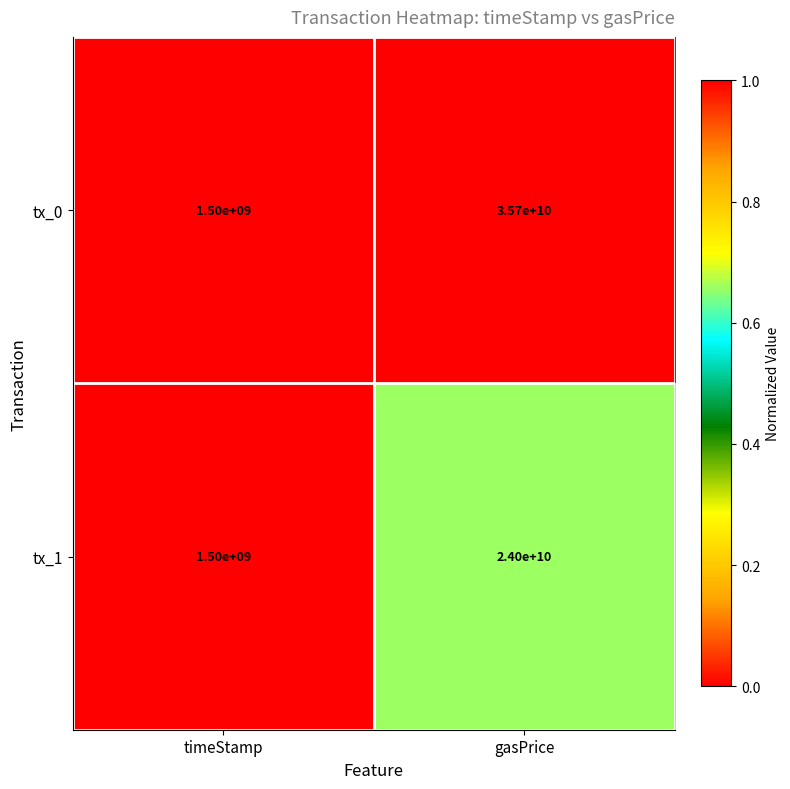

What is the sum of all tx_1 values?

25500000000